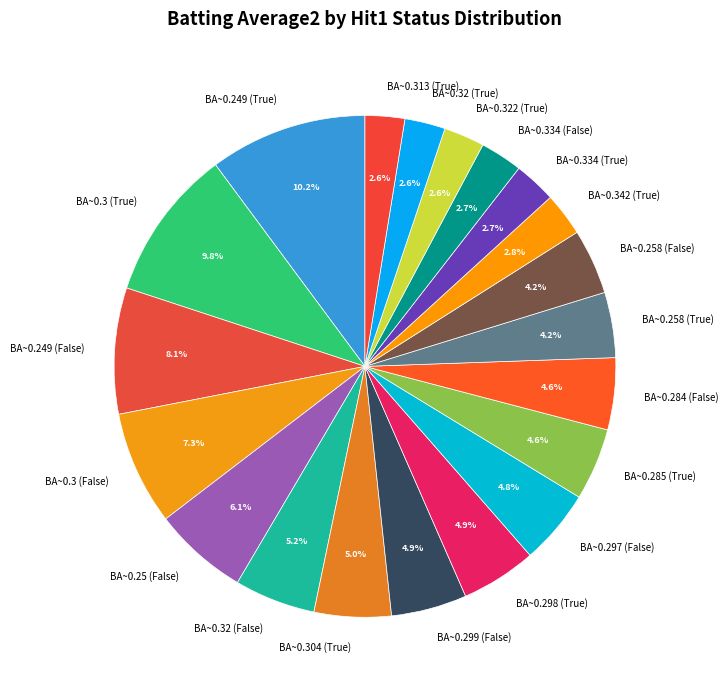

Does BA~0.313 (True) represent more than half of the total?

No